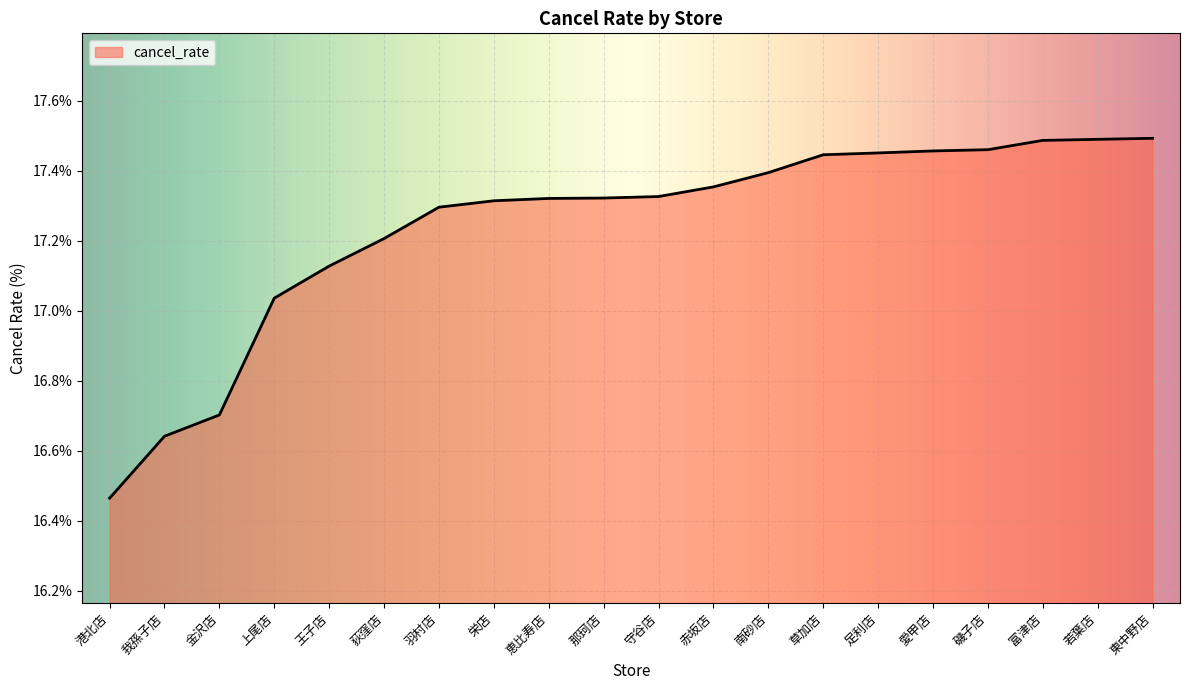

What position from the left is 那珂店?

10